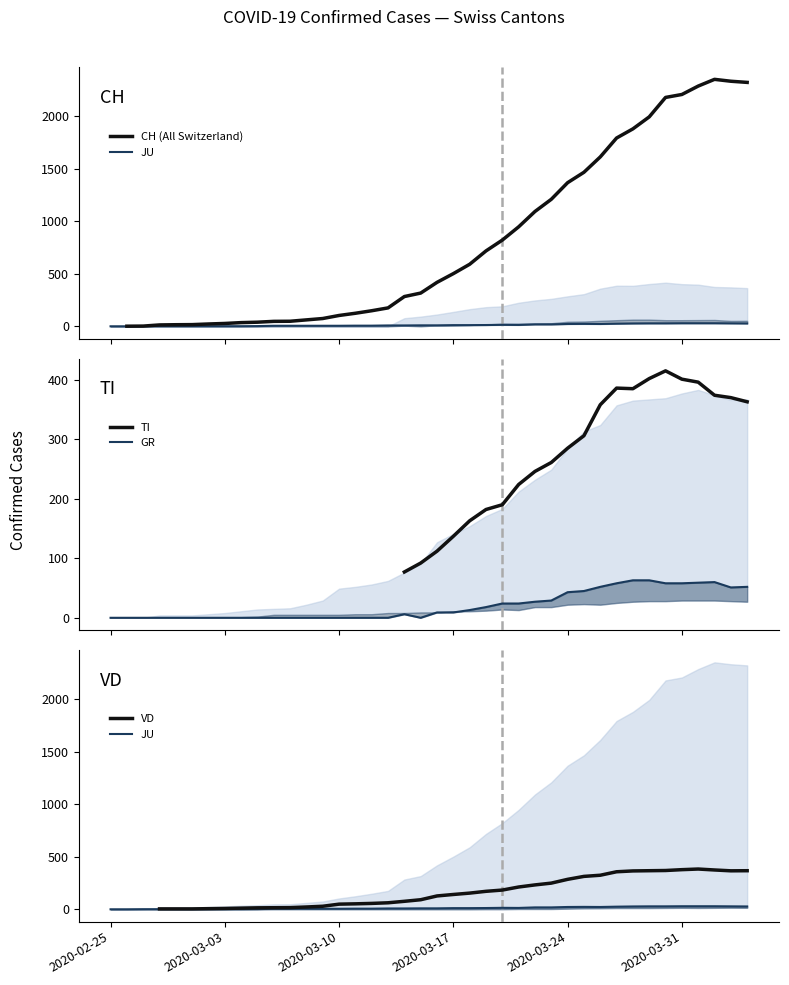

In JU, how many points are higher than both neighbors (excluding endpoints)?

2